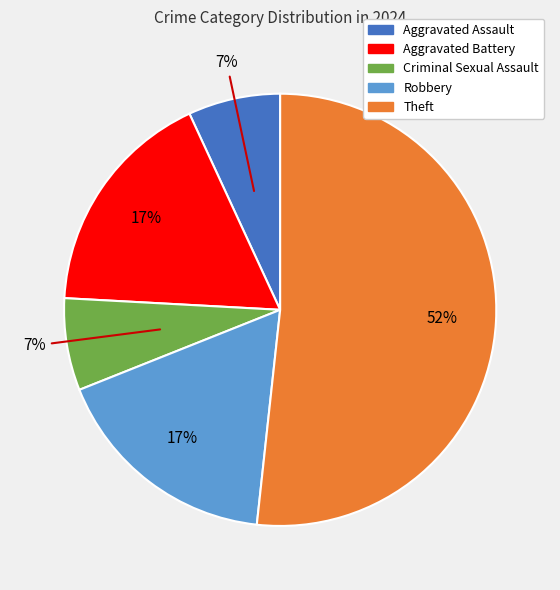

Is there any slice that represents more than half of the pie?

Yes